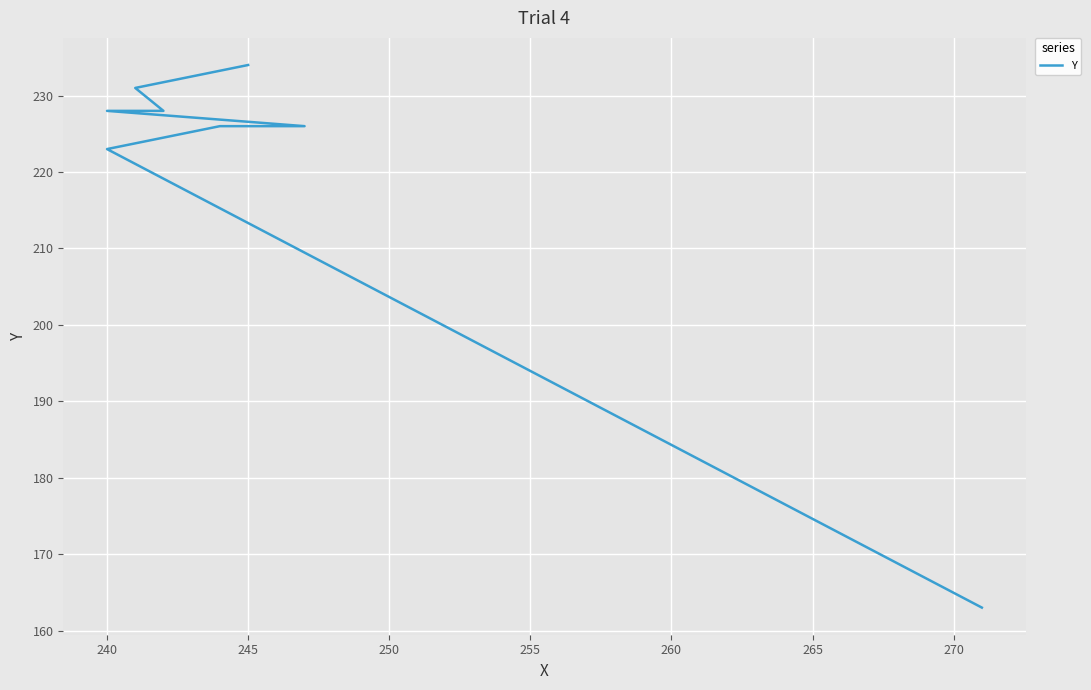

What is the maximum value shown in the chart?

234